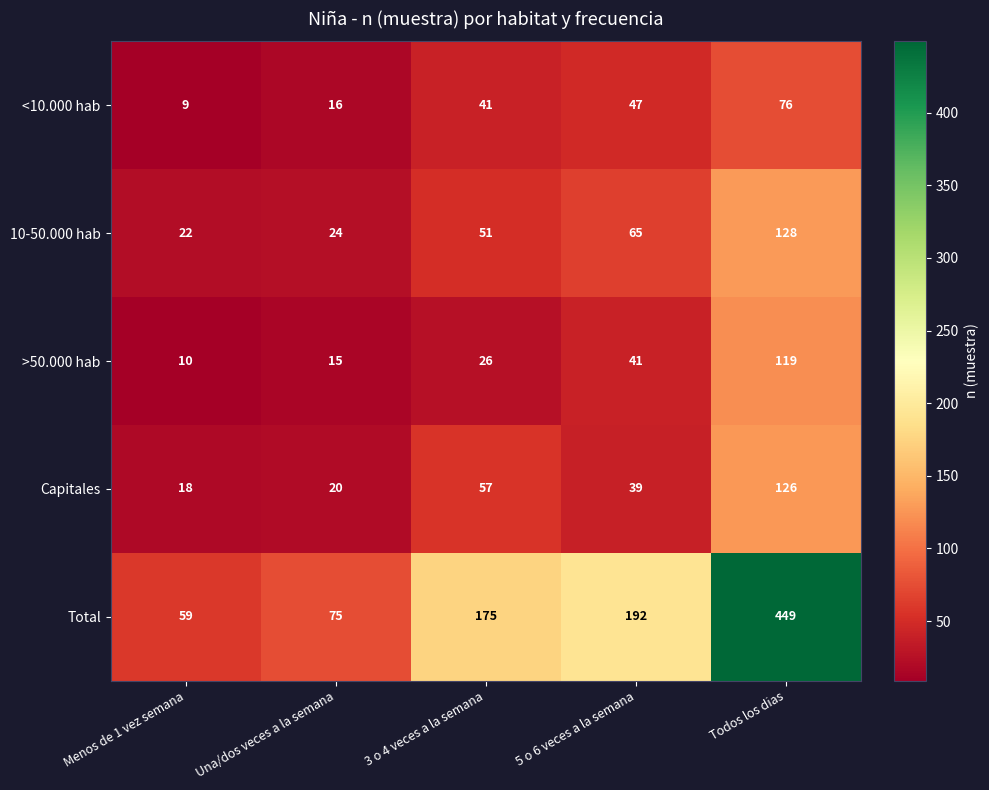

What is the sum of the Total values at Una/dos veces a la semana and Menos de 1 vez semana?

134